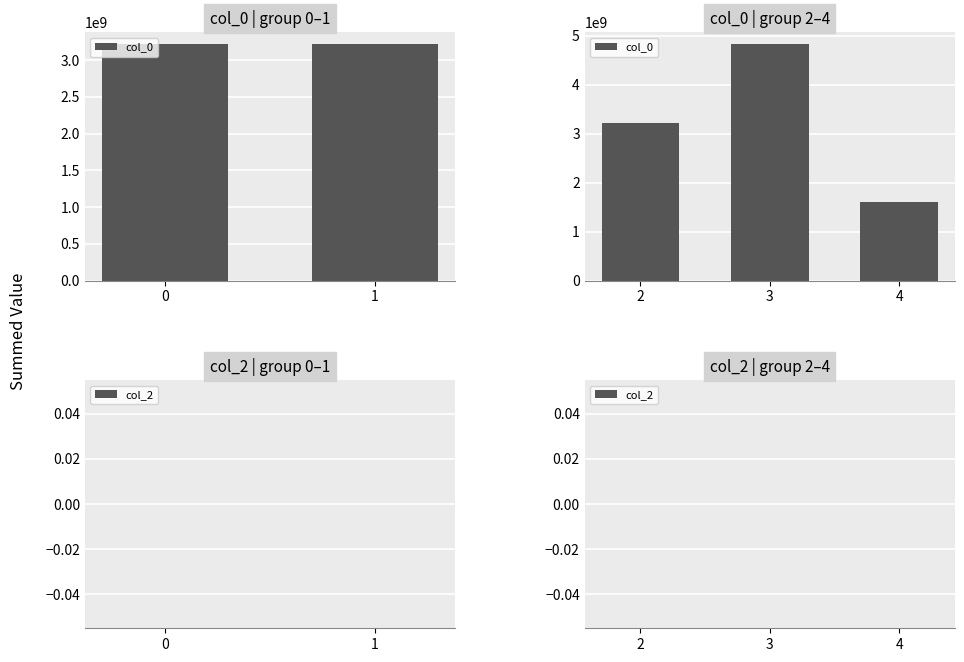

What is the difference between the maximum and minimum values in the col_0 series?

3222273681